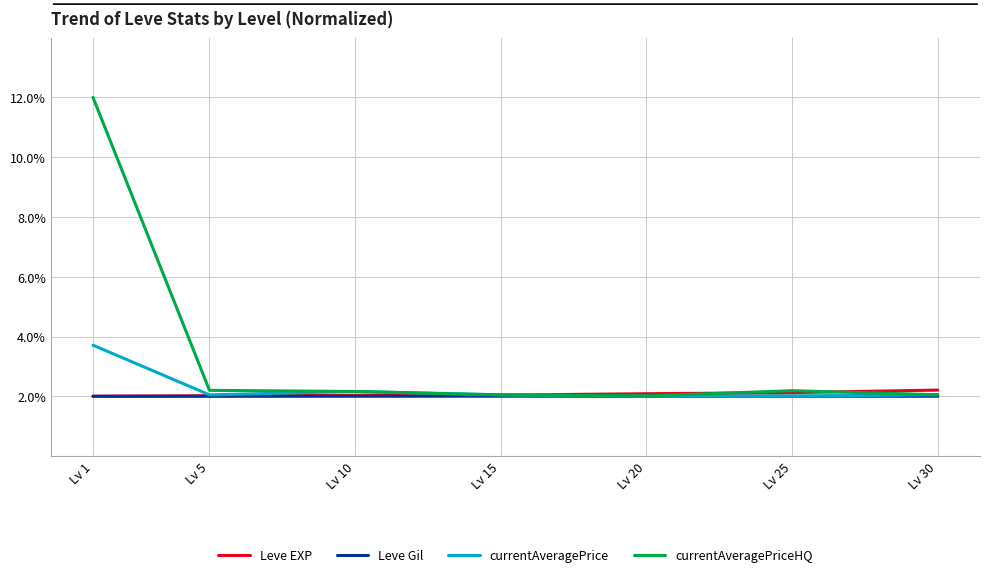

Does the chart display data point markers on the line(s)?

No